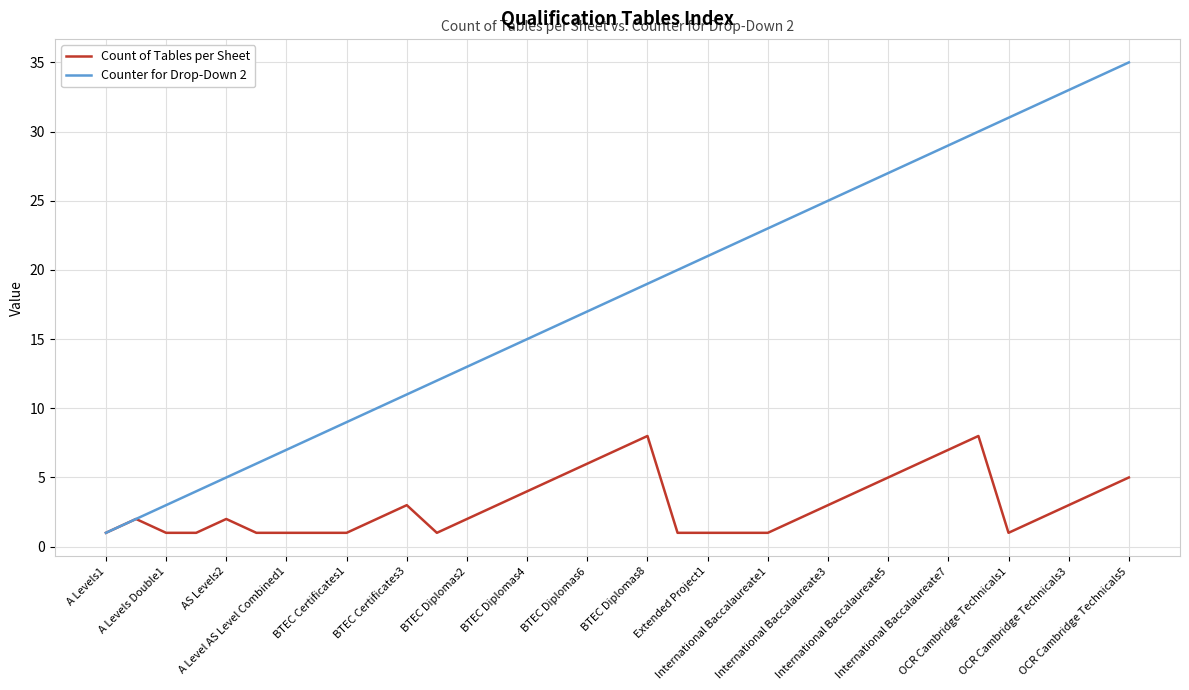

What is the maximum value shown in the chart?

35